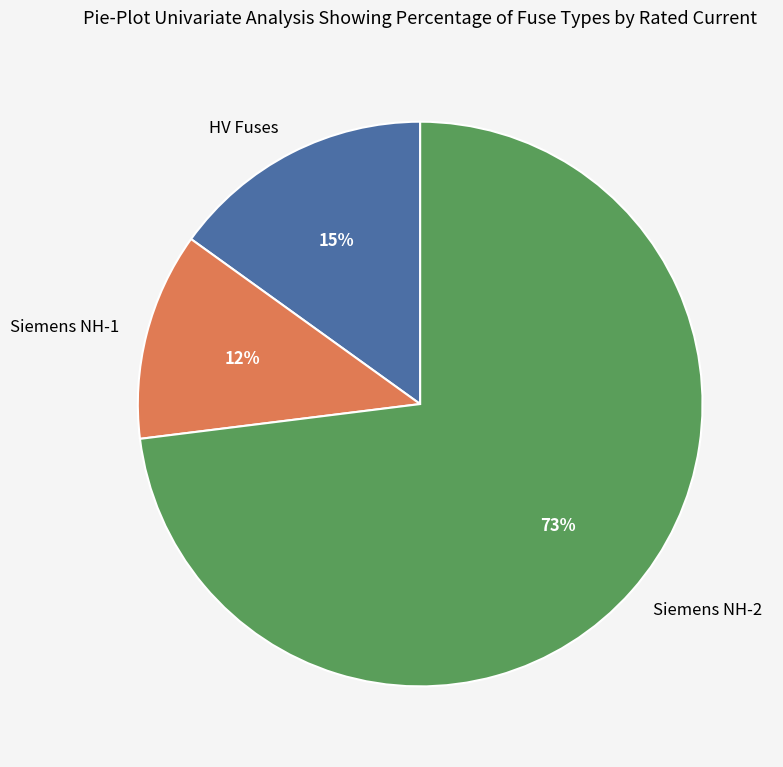

What percentage is the Siemens NH-1 slice, to the nearest percent?

12%